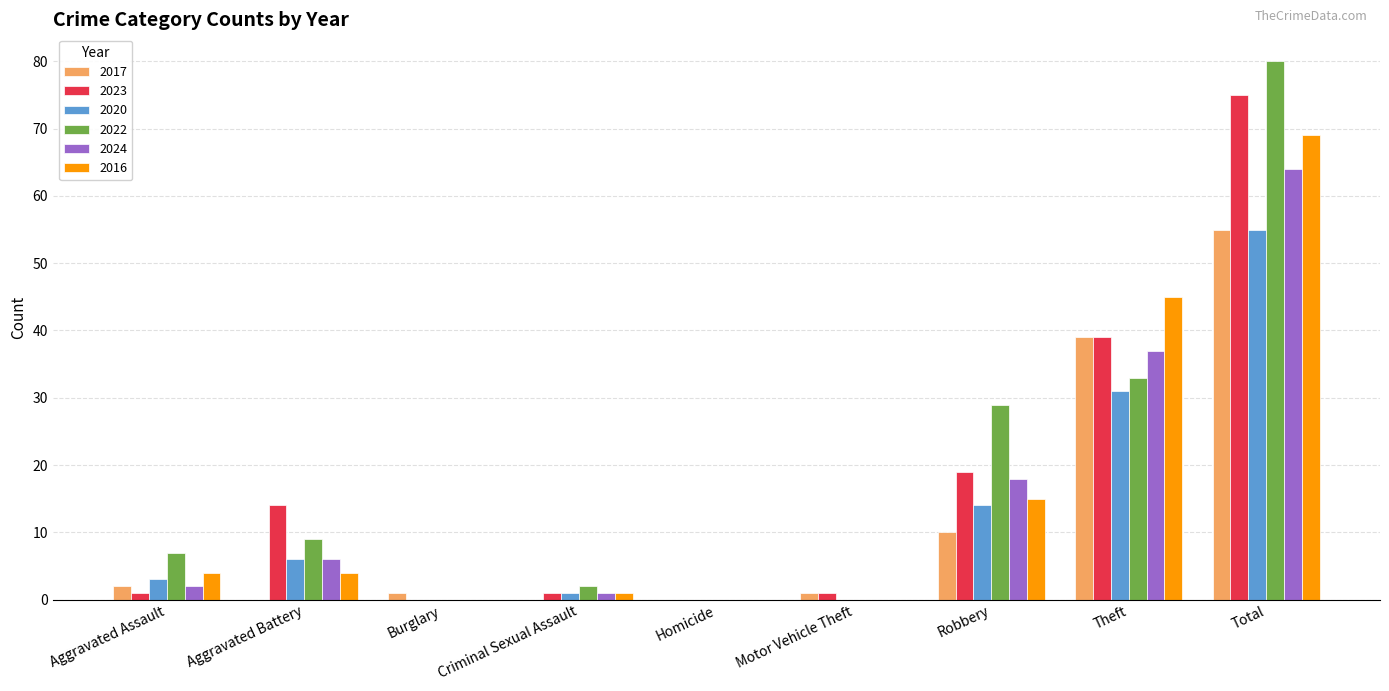

What is the greatest value displayed?

80